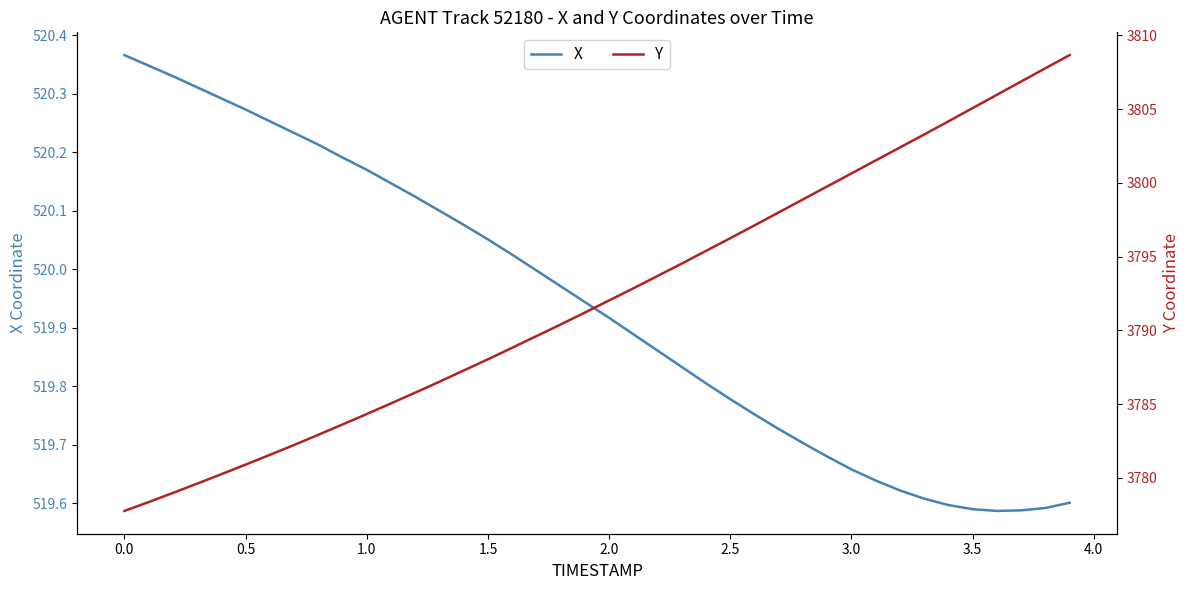

What is the sum of all X values?

20797.4